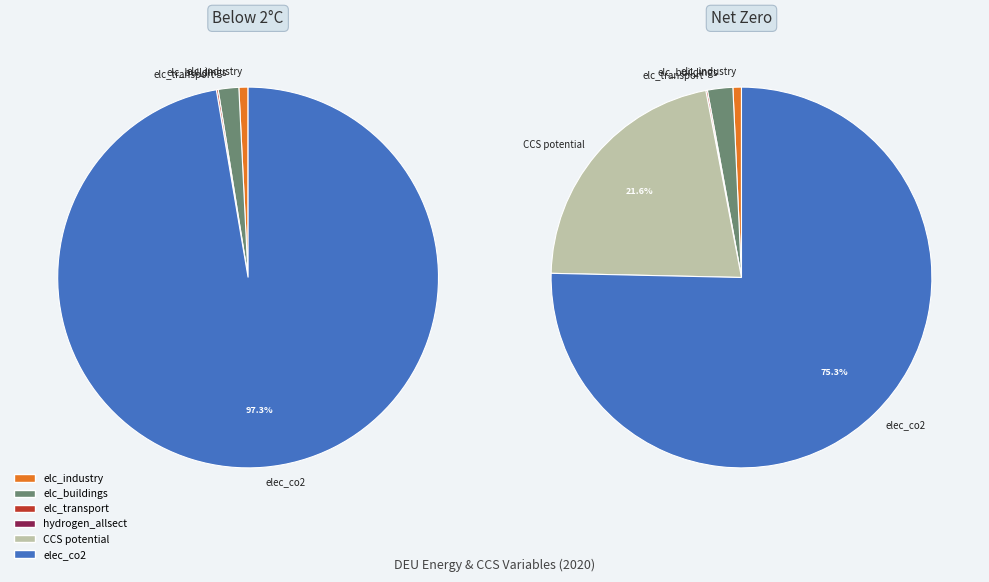

Does any single category account for the majority?

Yes